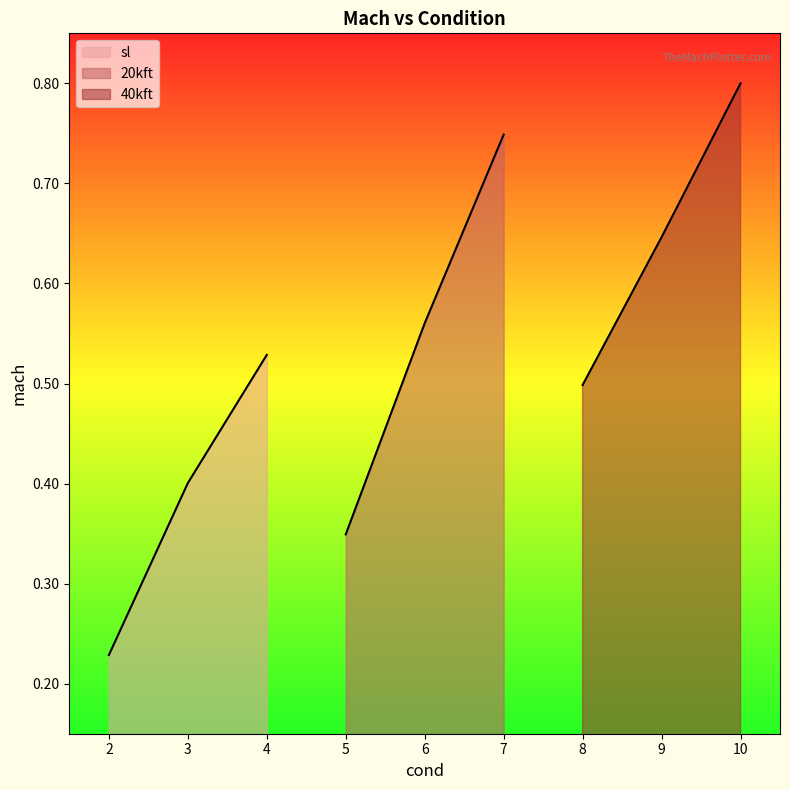

Rank the series by their average value, from highest to lowest.

40kft, 20kft, sl